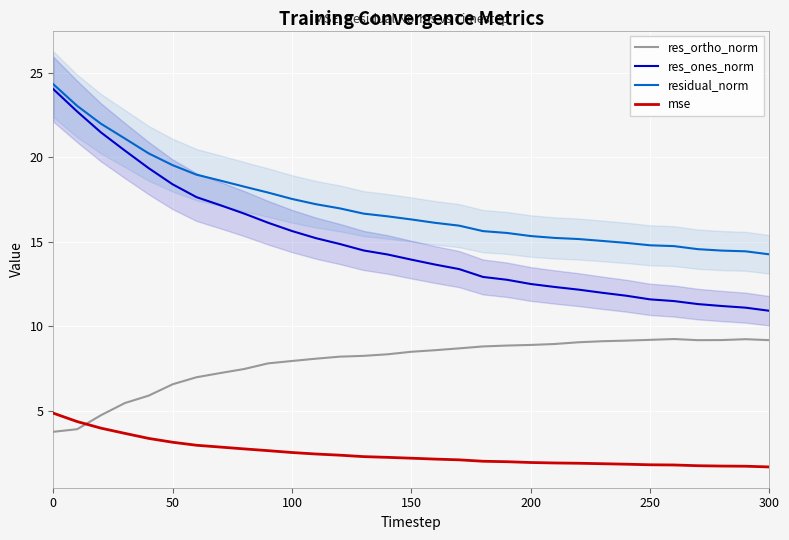

Which series has the largest total across all categories?

residual_norm